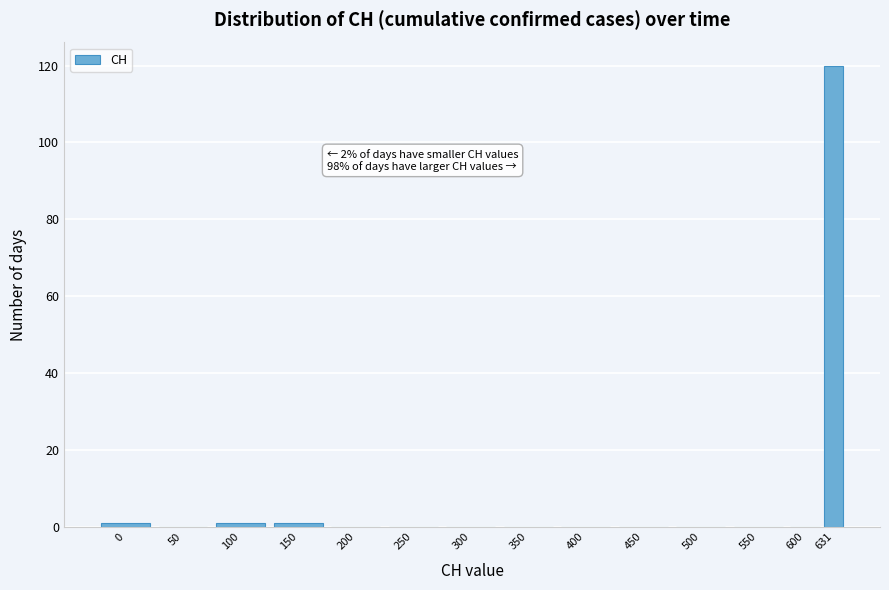

Reading left to right, extract all data points from this chart.

0=1	50=0	100=1	150=1	200=0	250=0	300=0	350=0	400=0	450=0	500=0	550=0	600=0	631=120